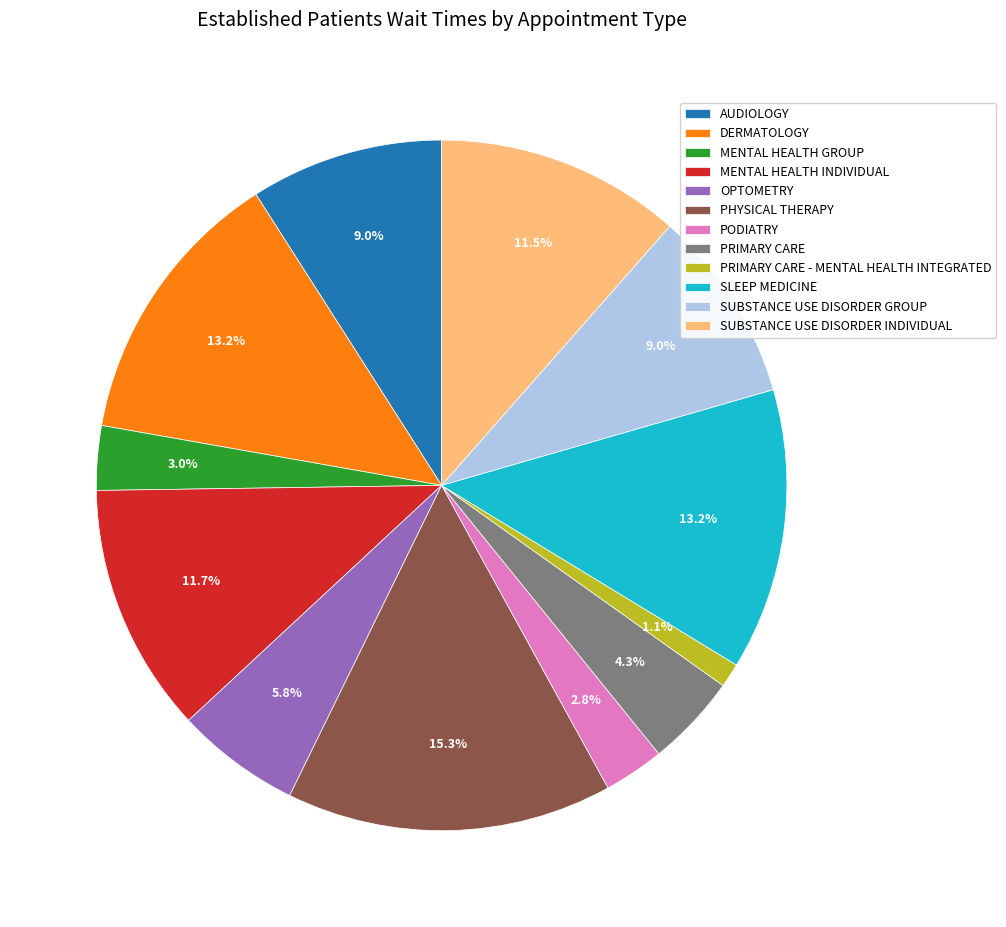

How many slices are in this pie chart?

12